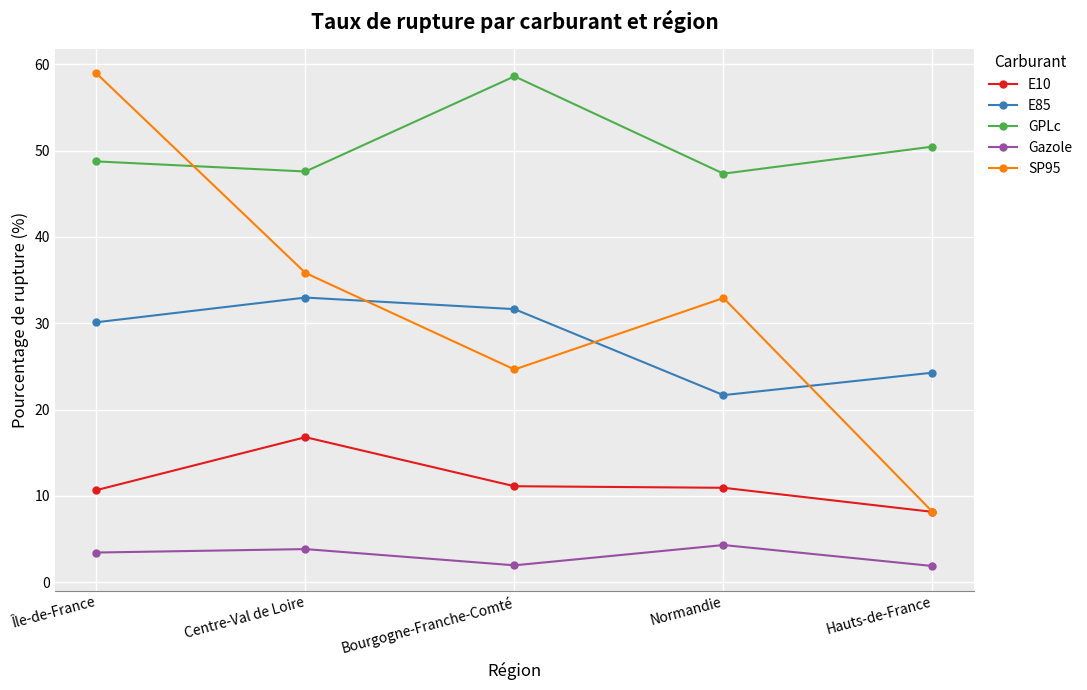

Rank the series at Normandie from lowest to highest value.

Gazole, E10, E85, SP95, GPLc